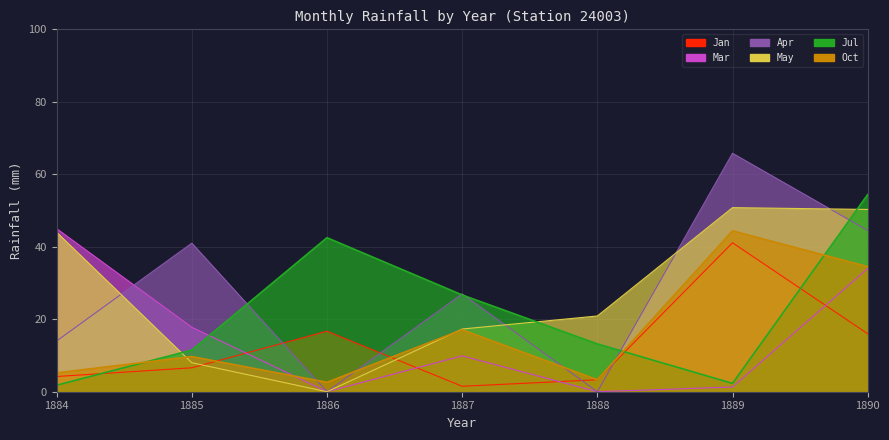

What are all the series names shown in the legend?

Jan, Mar, Apr, May, Jul, Oct